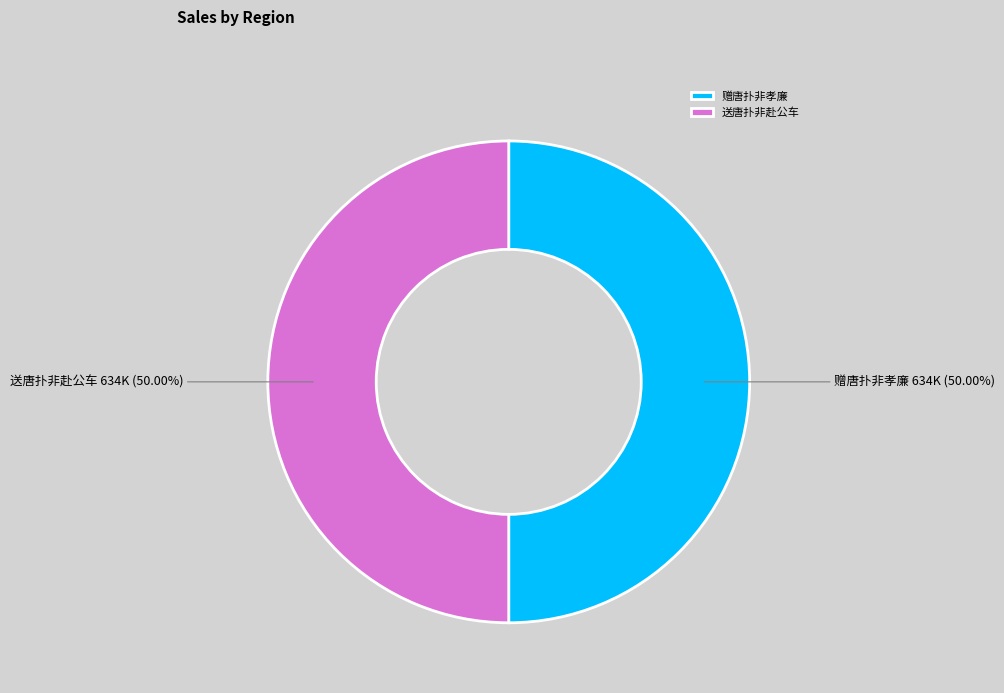

Is the sum of 送唐扑非赴公车 and 赠唐扑非孝廉 greater than half?

Yes